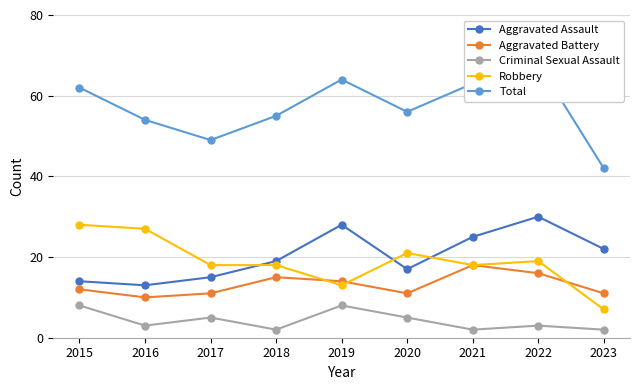

True or false: Robbery has more than 2 interior local peaks.

False